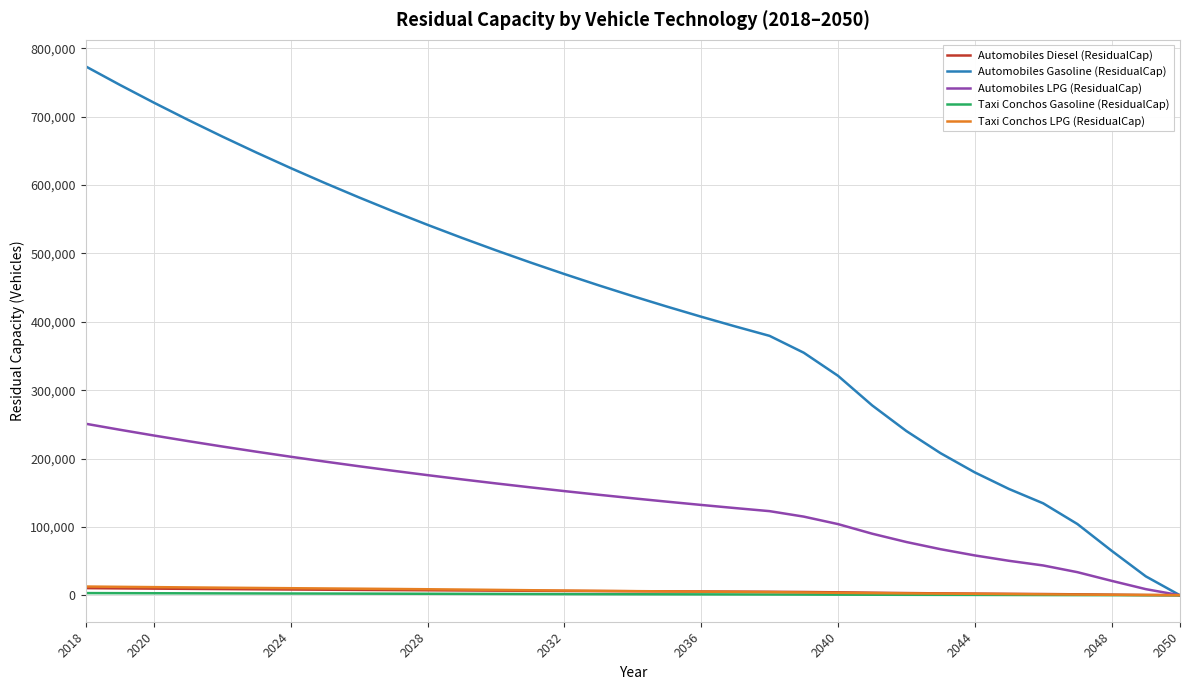

Which series has the widest spread of values?

Automobiles Gasoline (ResidualCap)